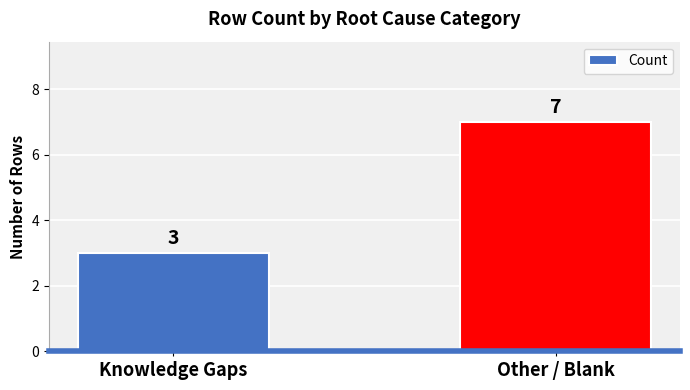

What is the value of the 2nd bar from the left?

7